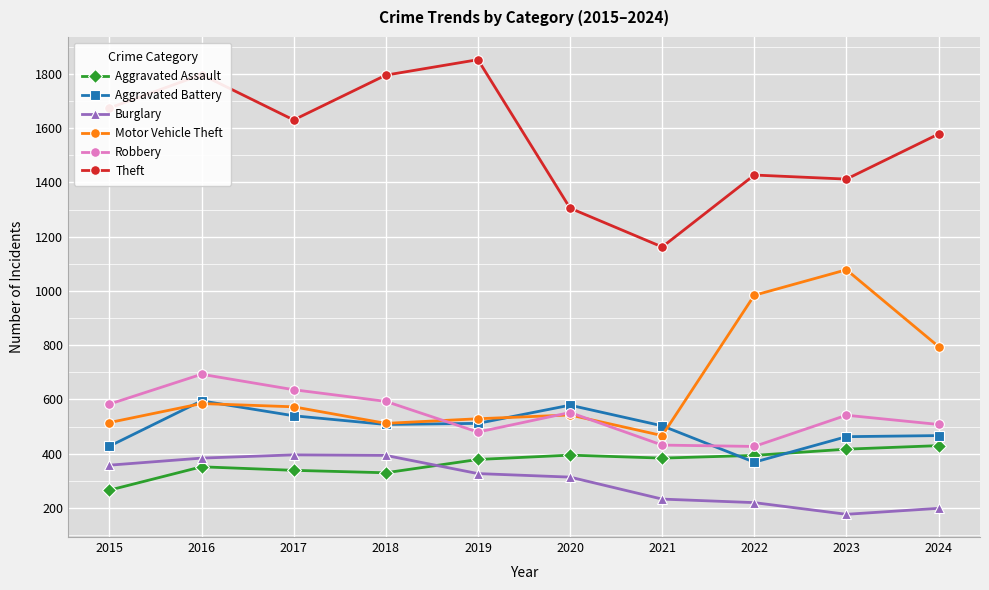

What is the value of the Burglary point at the 9th from the left?

177